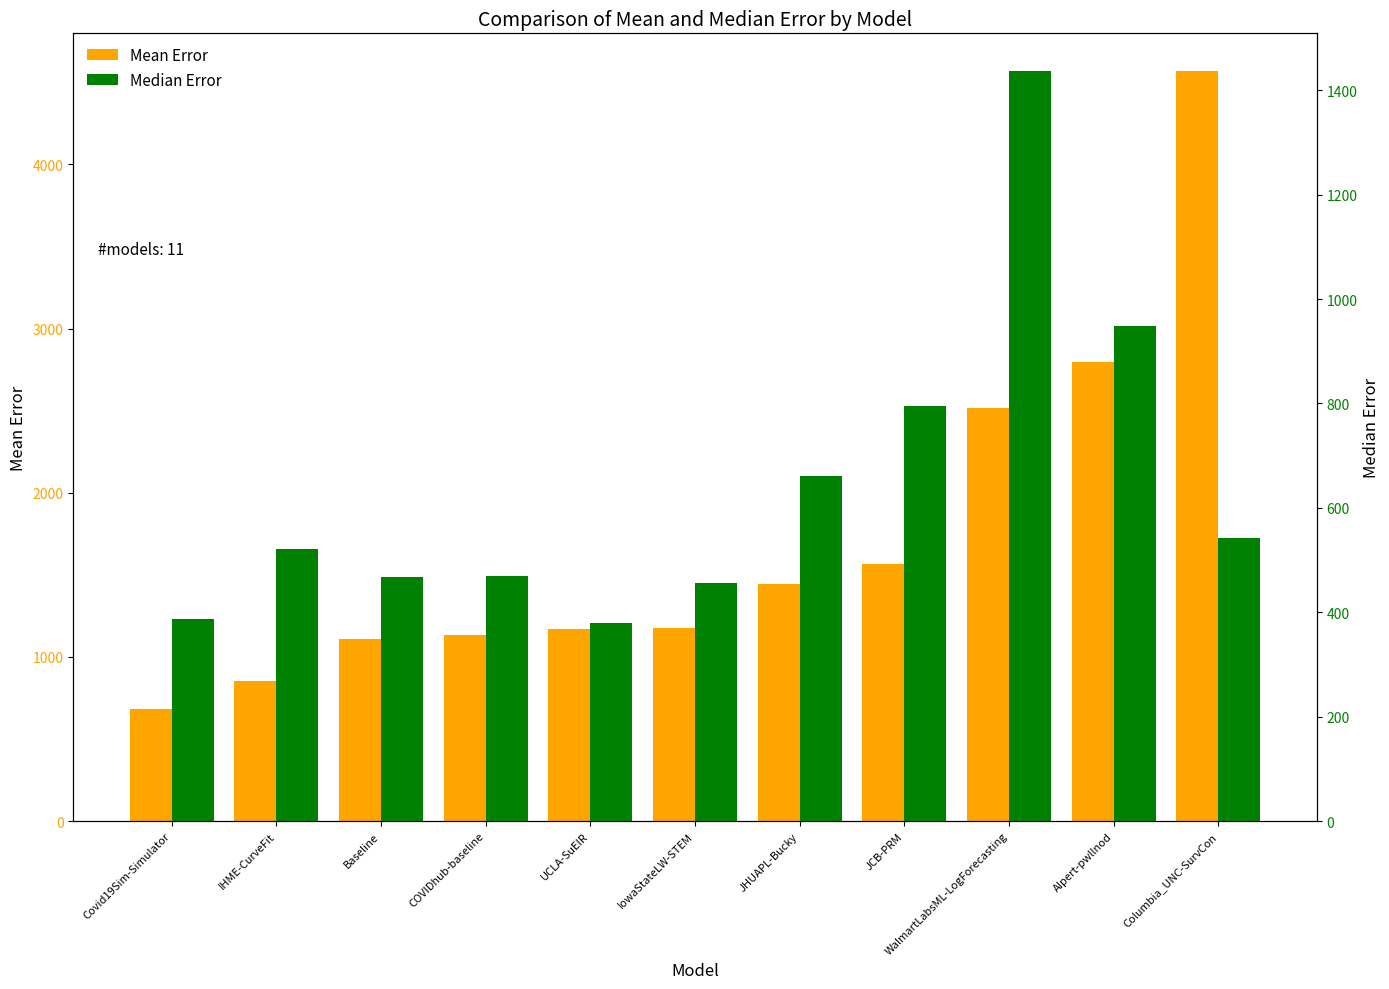

At which category does the chart reach its peak across all series?

Columbia_UNC-SurvCon